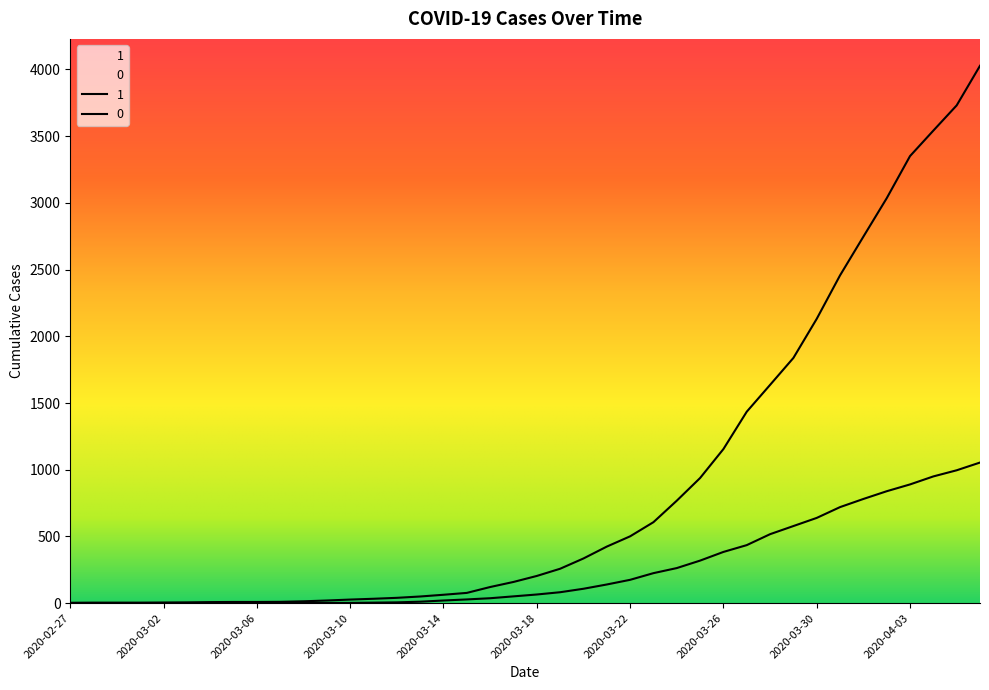

What are all the series names shown in the legend?

1, 0